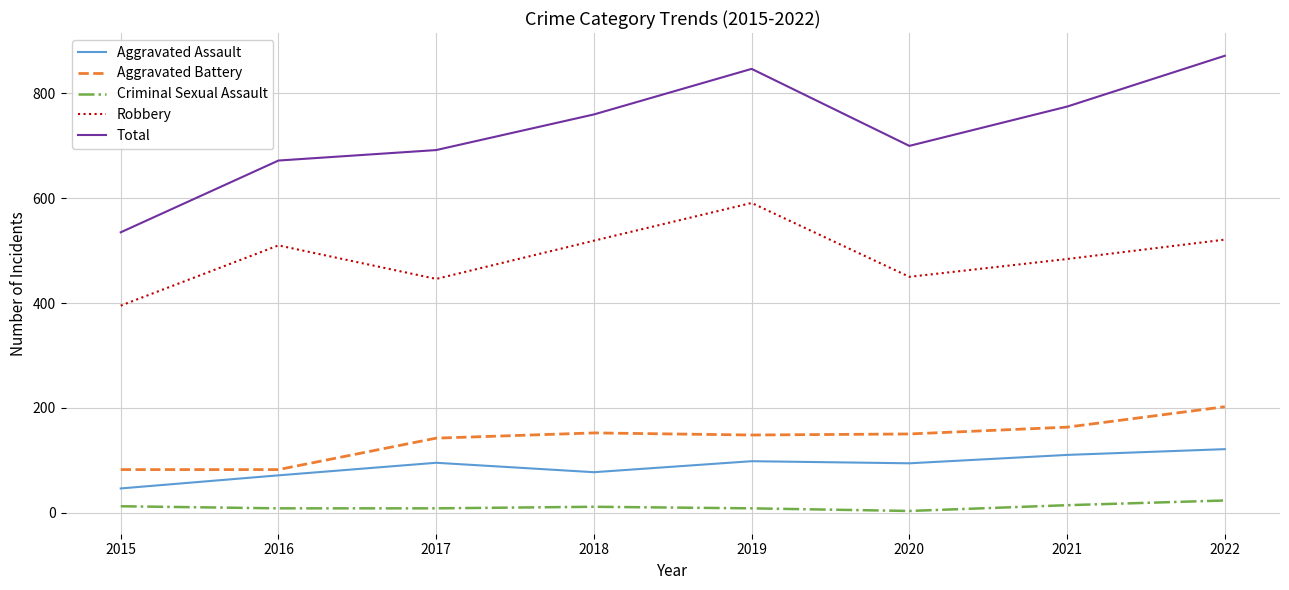

What is the average value of the Criminal Sexual Assault series?

11